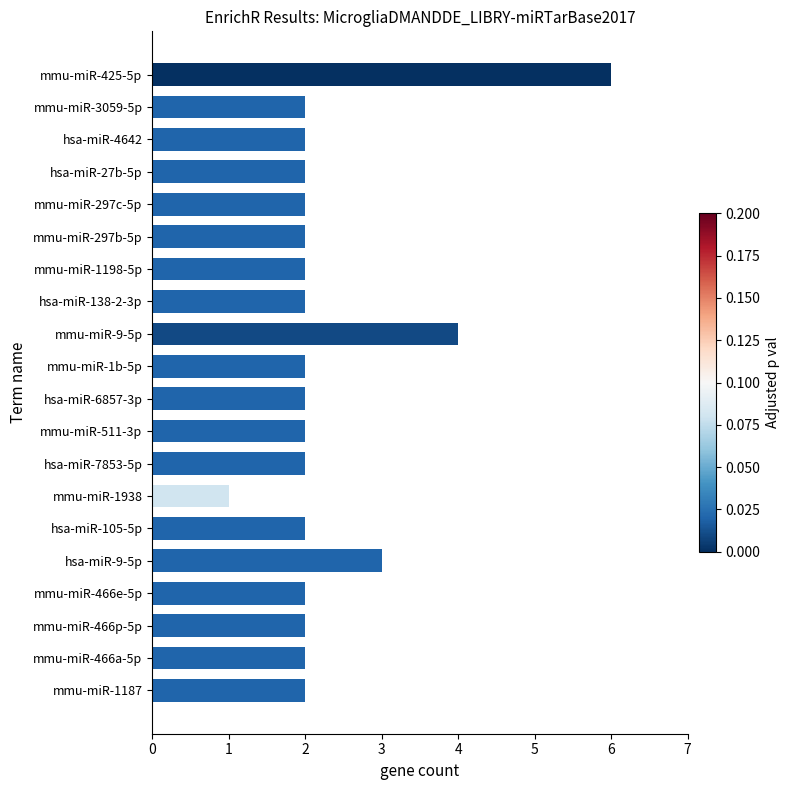

Does the chart contain any negative values?

No